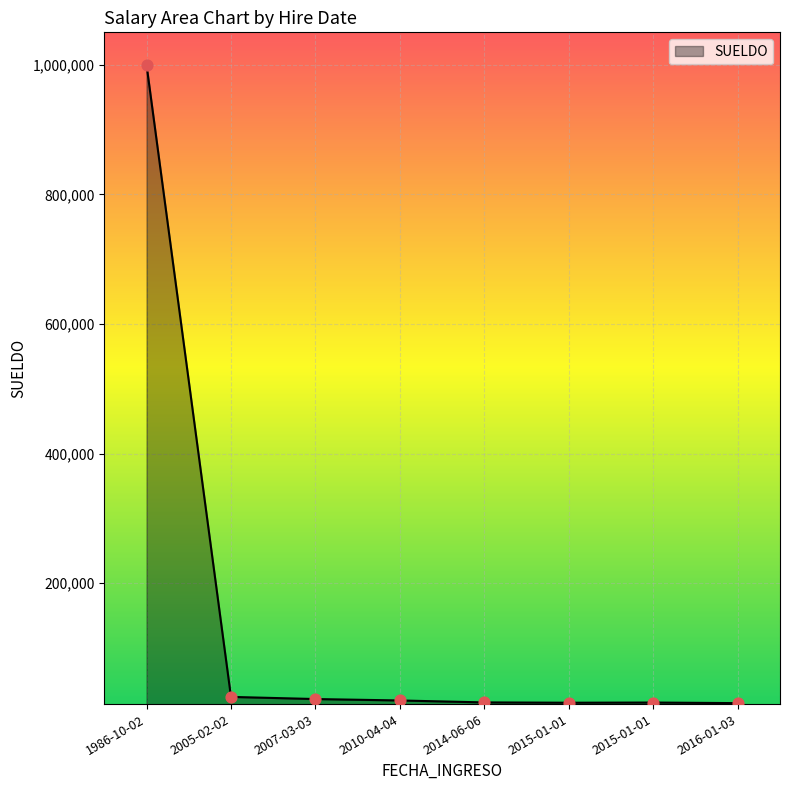

How many lines are shown in the chart?

1